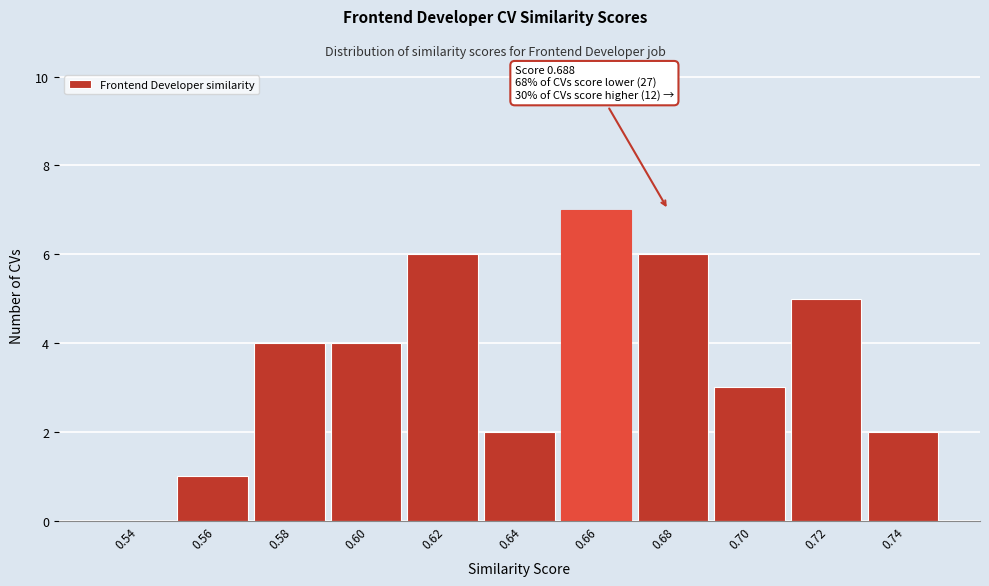

Reading left to right, extract all data points from this chart.

0.54=0	0.56=1	0.58=4	0.60=4	0.62=6	0.64=2	0.66=7	0.68=6	0.70=3	0.72=5	0.74=2